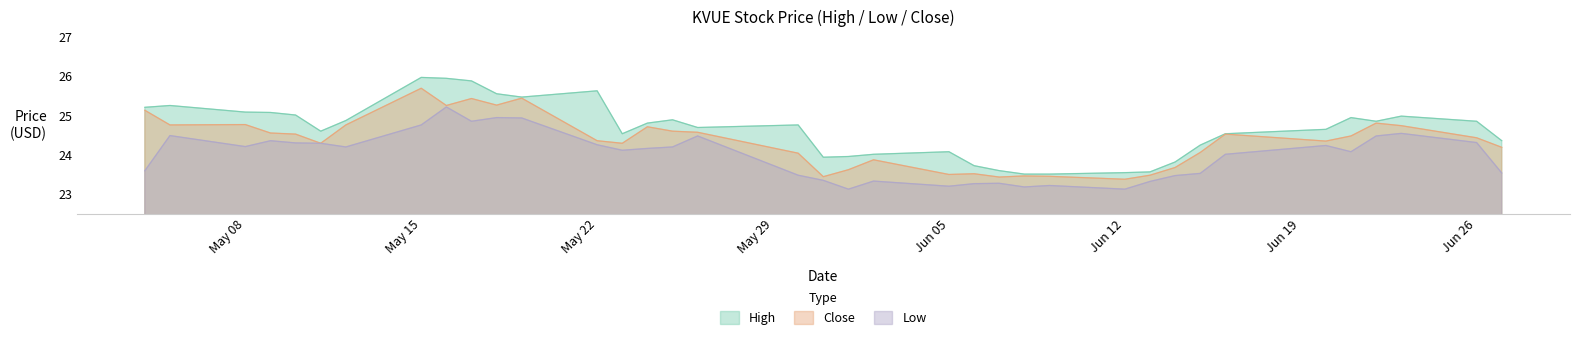

List the series in order of their peak value, highest first.

High, Close, Low